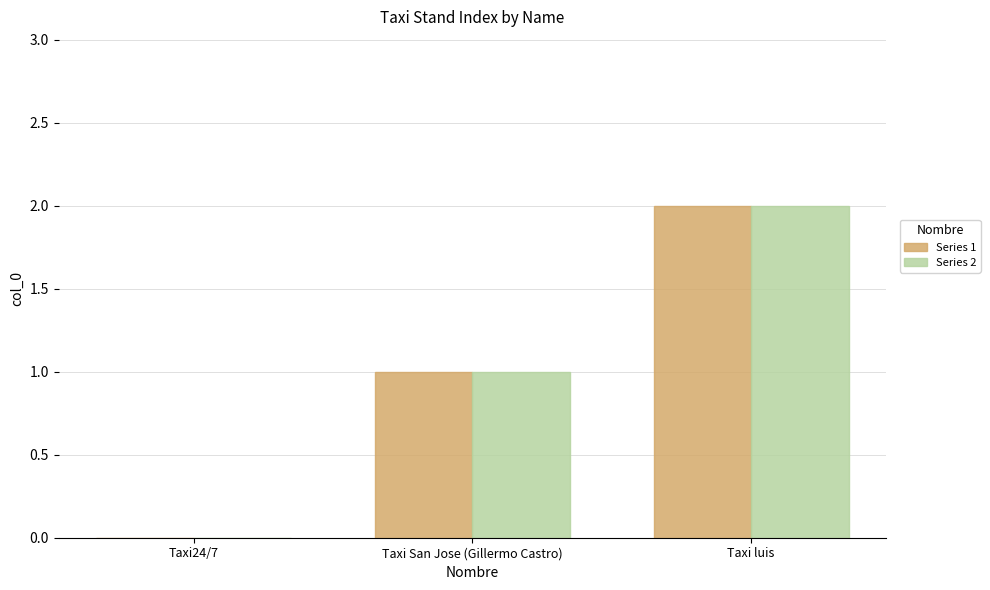

Which category has the highest value across all series?

Taxi luis